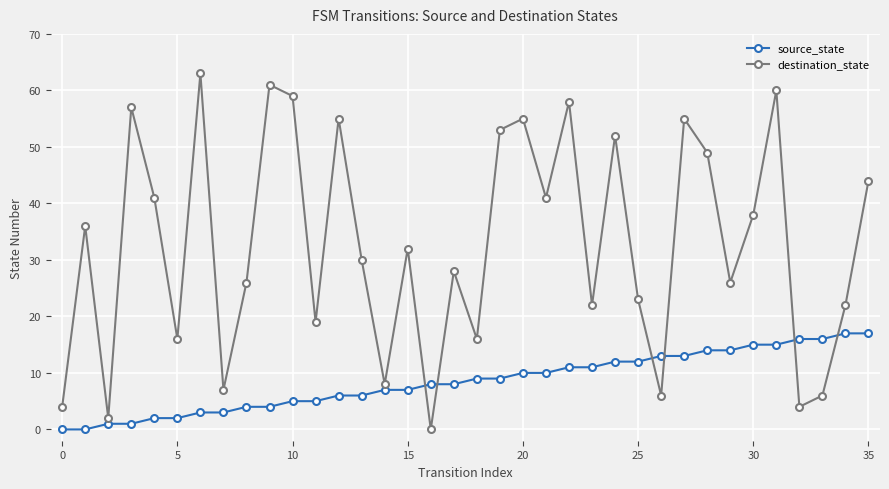

How many data points in destination_state are less than 32?

18